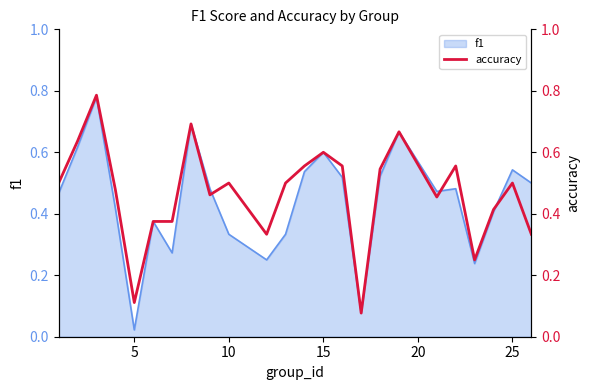

At which label is f1 closest to 0?

5